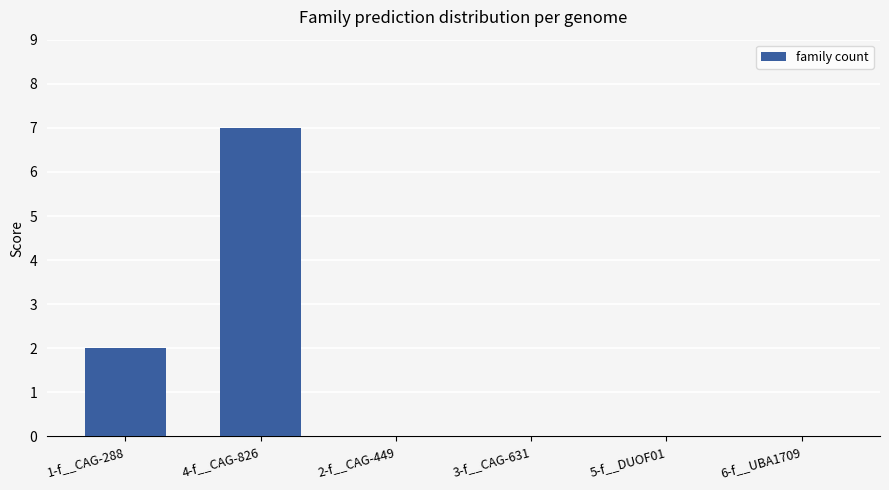

The chart shows a value of 0 at 2-f__CAG-449. True or false?

True